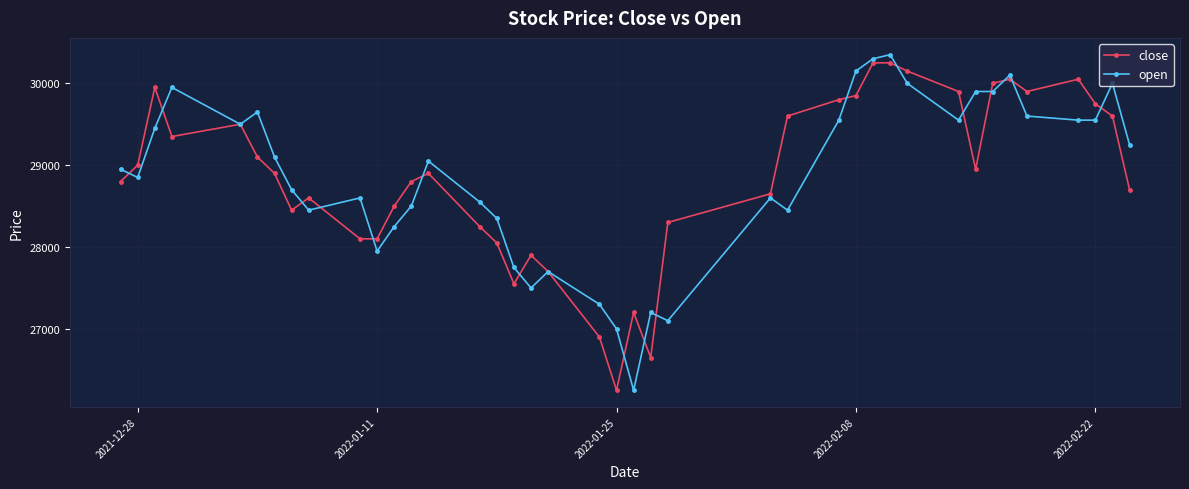

List the series in order of their peak value, highest first.

open, close